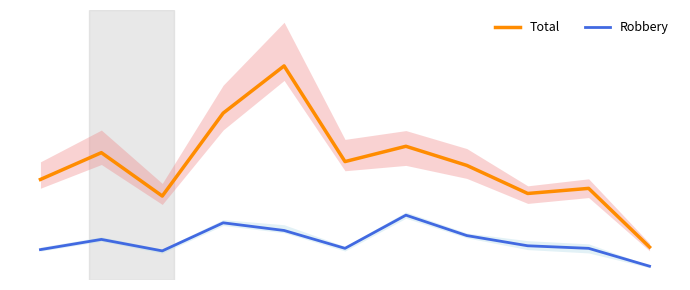

Rank the series by their maximum value, from highest to lowest.

Total, Robbery